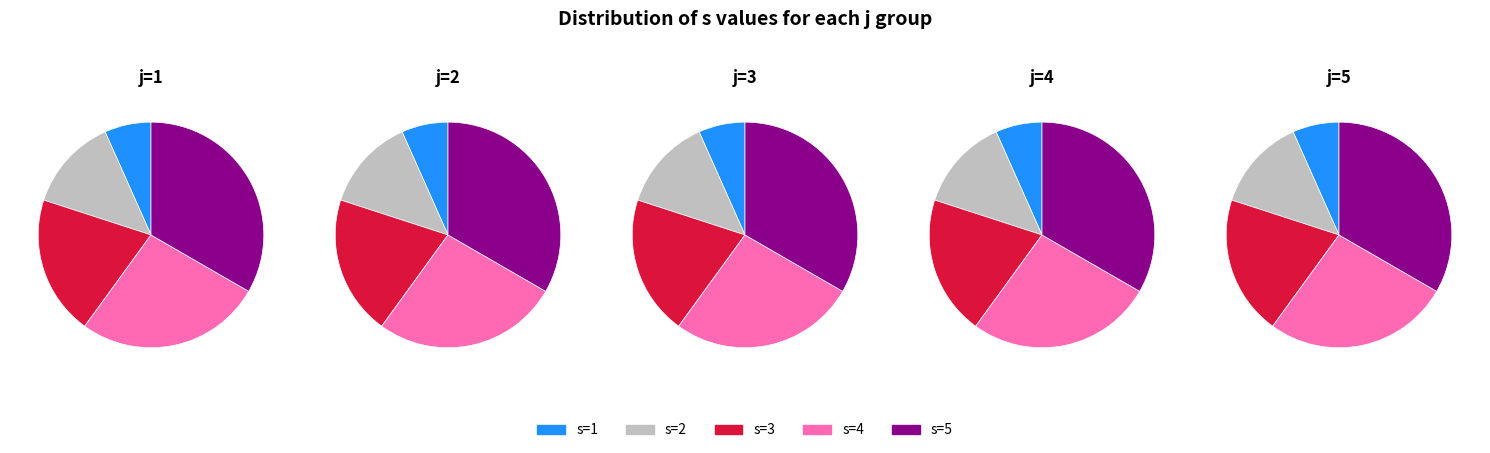

Count the number of slices in the pie.

5